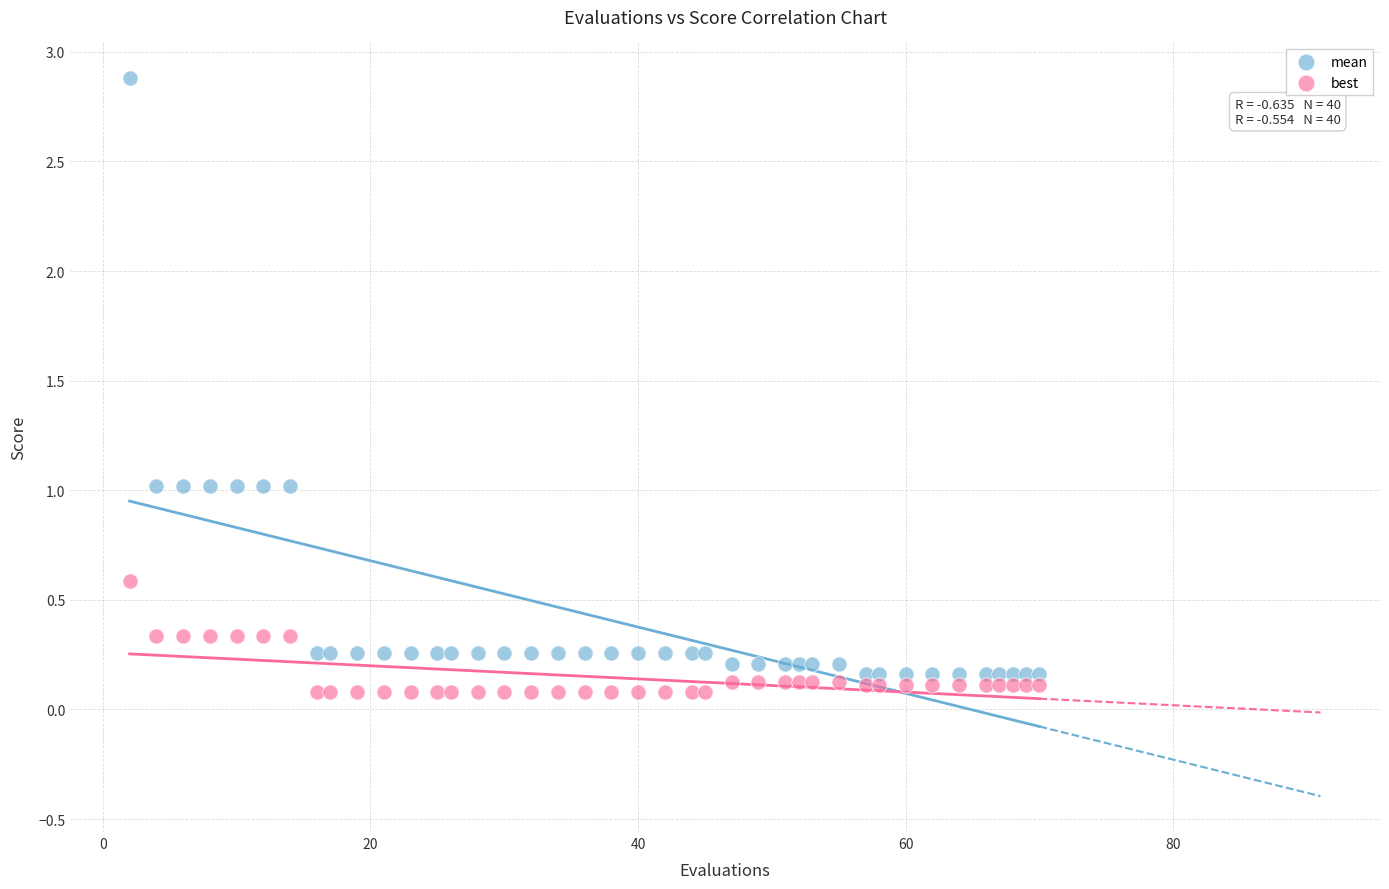

Across all data points, what is the range of Y values (max minus min)?

2.8